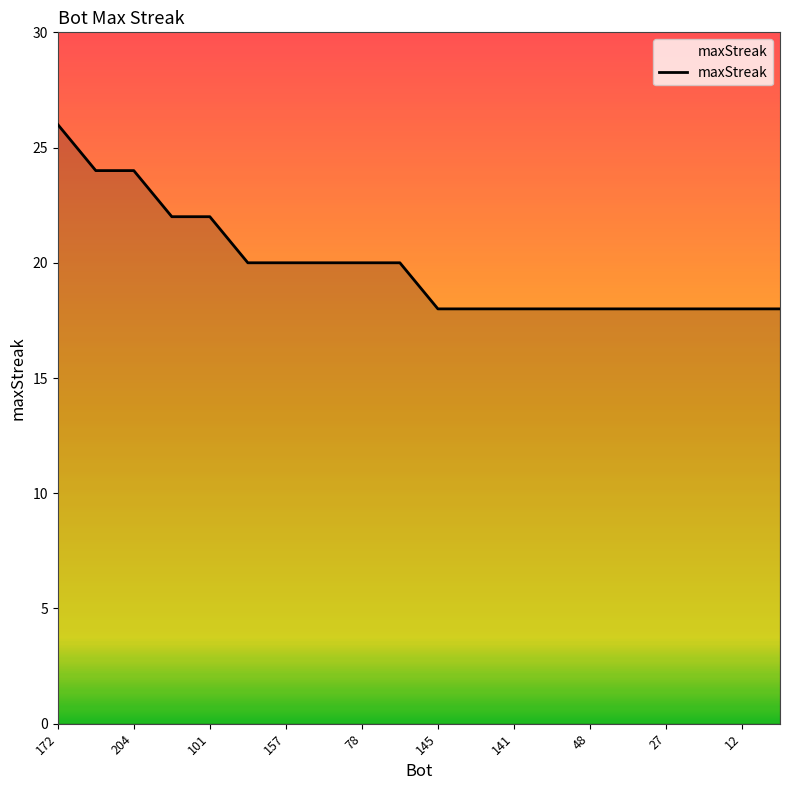

What is the greatest value displayed?

26